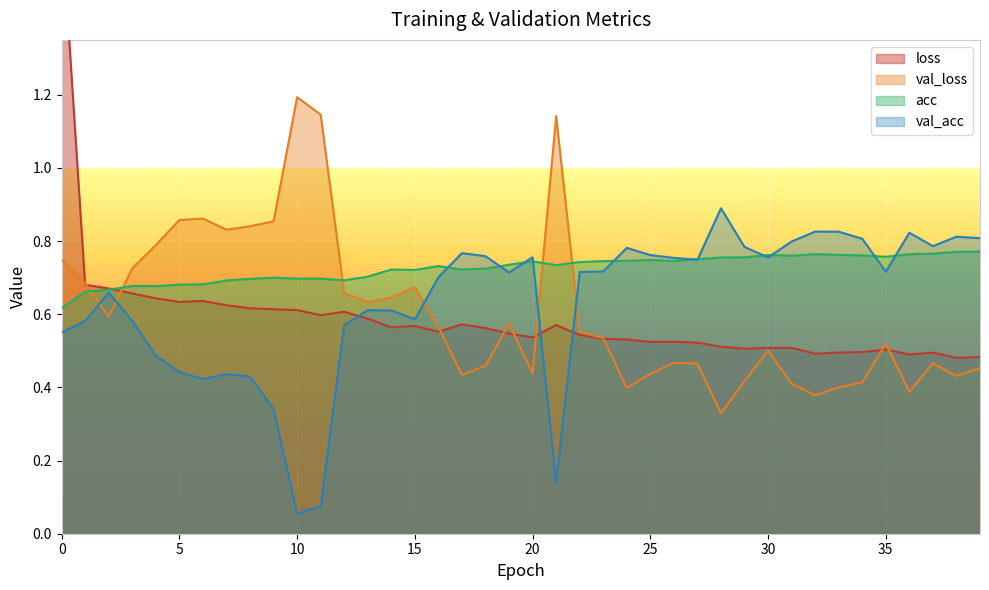

At which category does val_acc reach its first local valley?

6